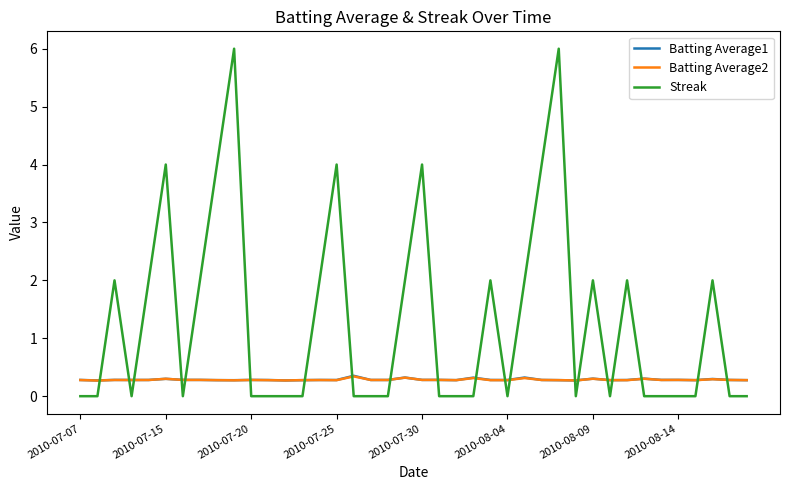

Which series ends up on top after the final intersection of Streak and Batting Average1?

Batting Average1